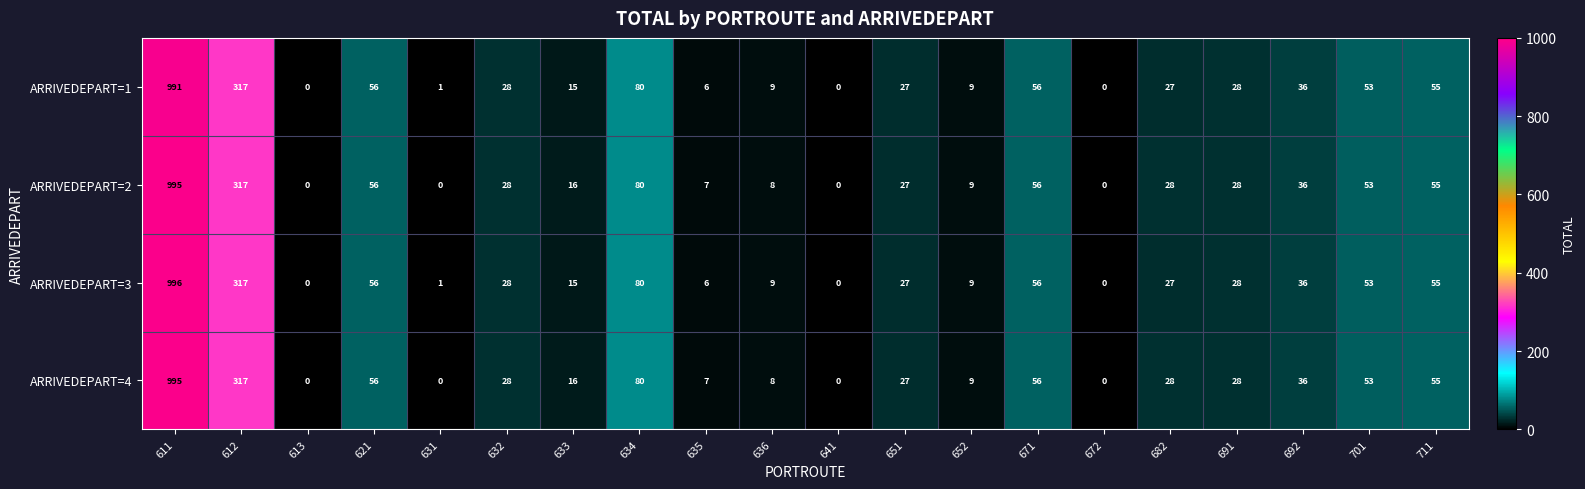

Where does the ARRIVEDEPART=1 series first go above 28?

611